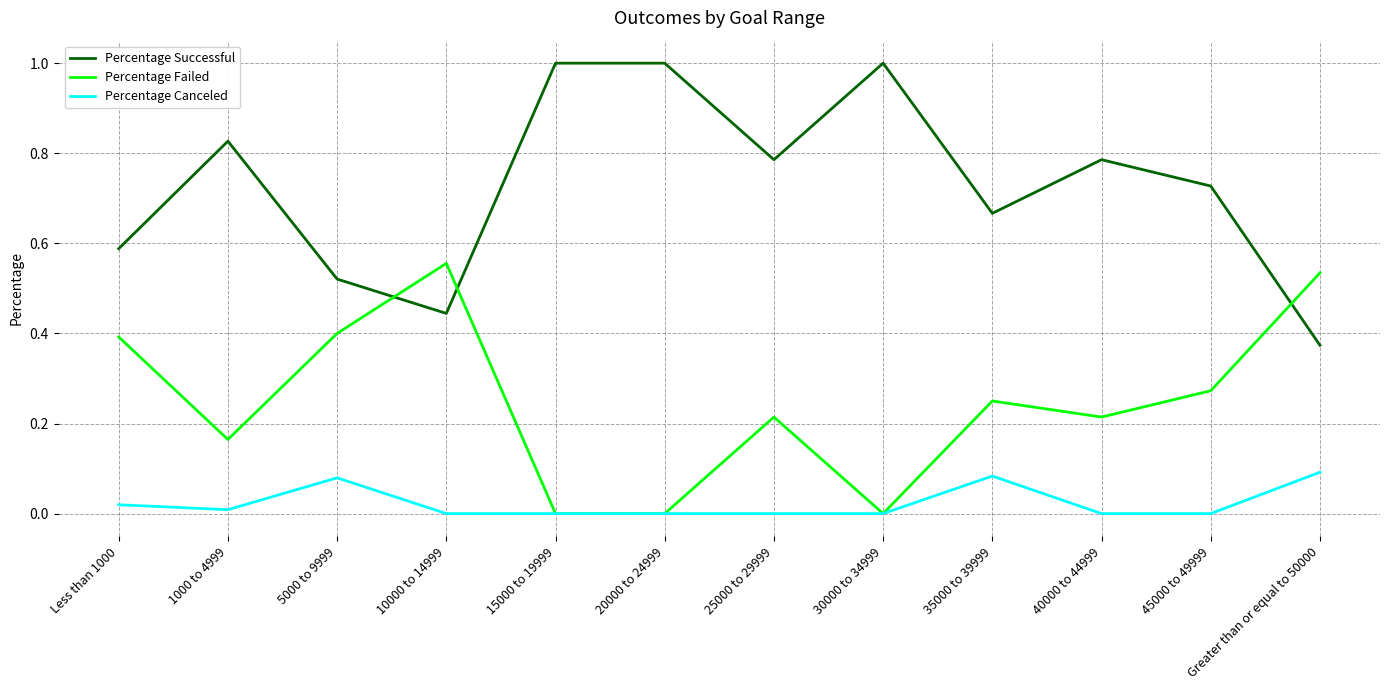

Count the number of categories in the chart.

12